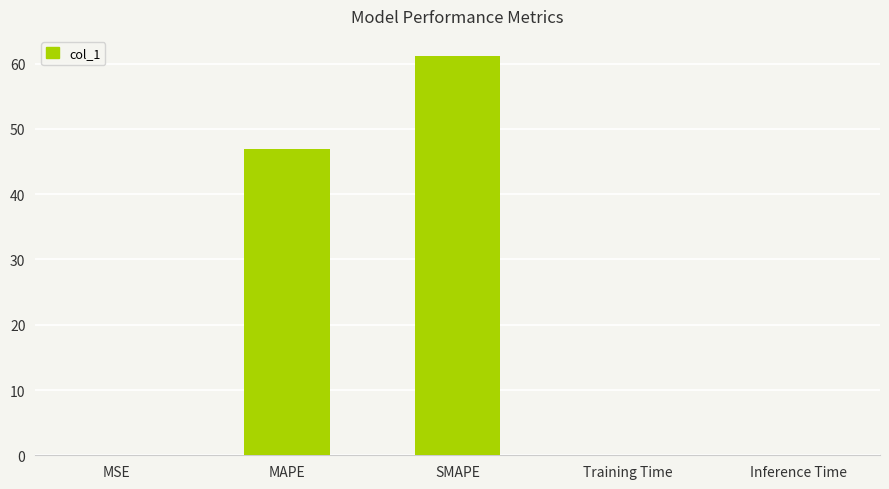

At which label is the value closest to 30?

MAPE